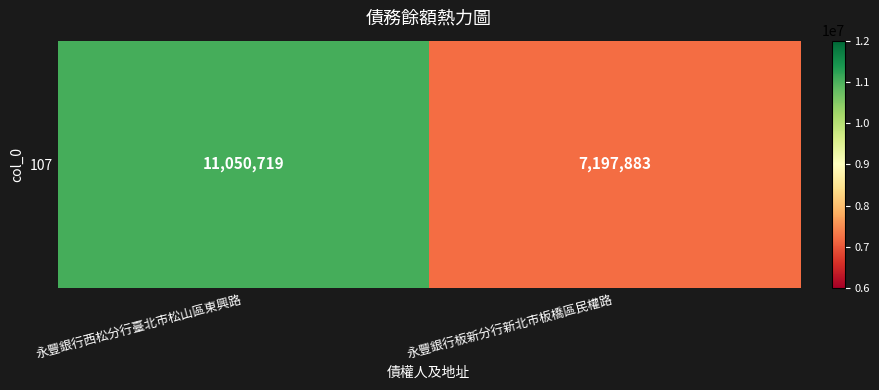

How many values are between 7197883 and 11050719?

2